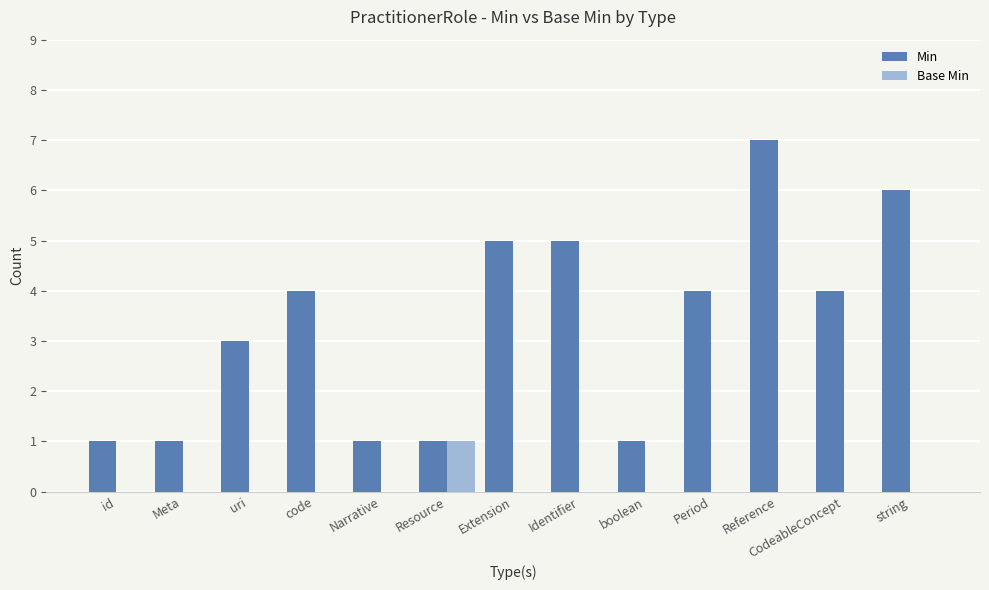

Reading left to right, what are all the values shown in this chart?

Min: 1	1	3	4	1	1	5	5	1	4	7	4	6
Base Min: 0	0	0	0	0	1	0	0	0	0	0	0	0